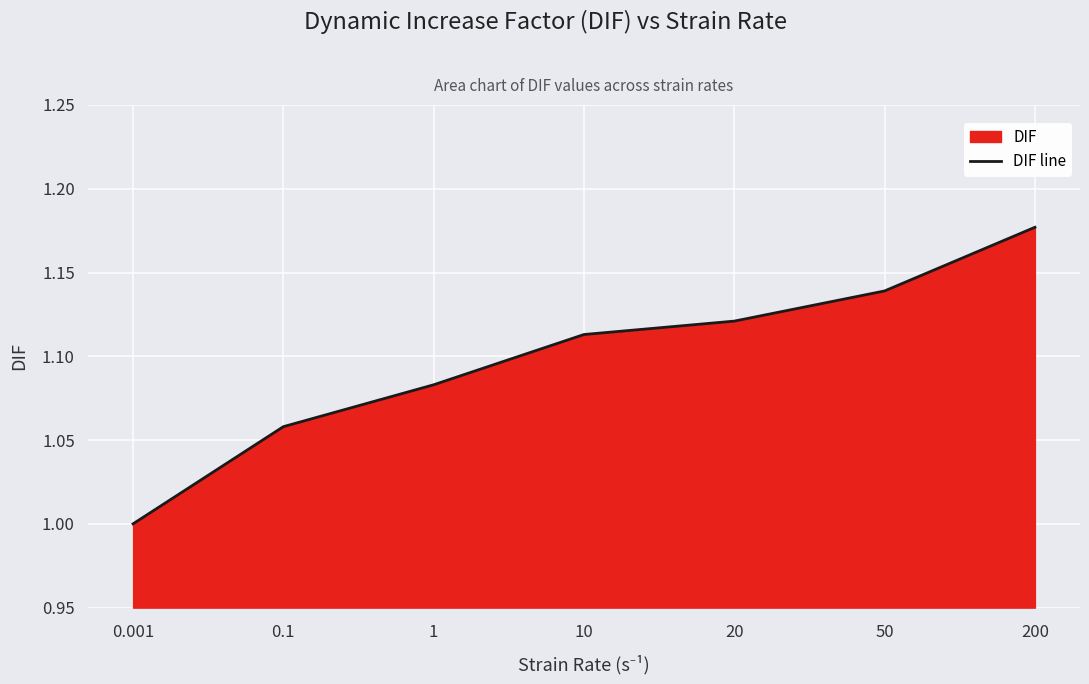

Rank the categories by value from highest to lowest.

200, 50, 20, 10, 1, 0.1, 0.001